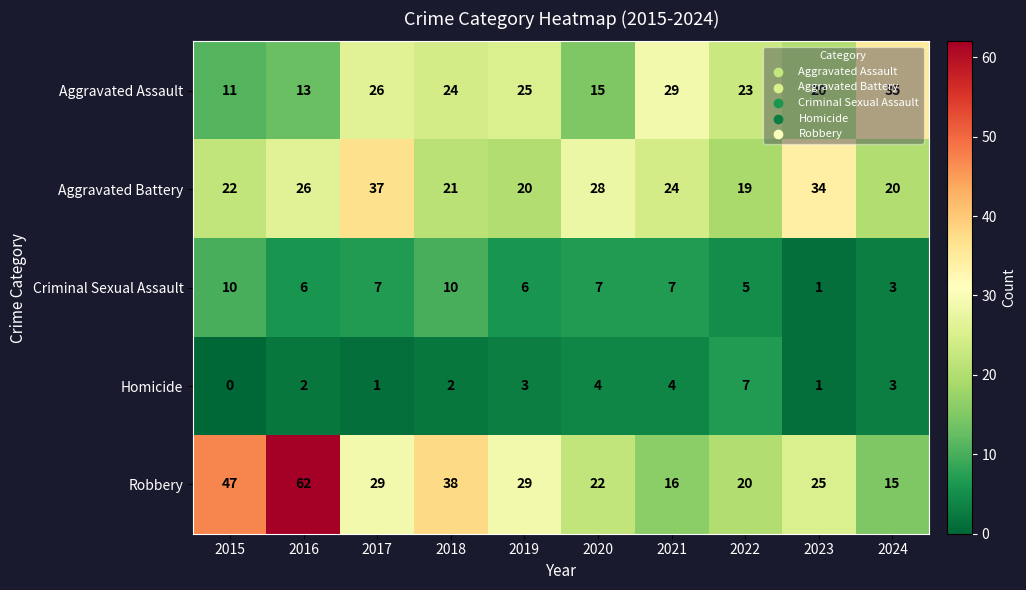

What is the difference between the highest and lowest values at 2021?

25